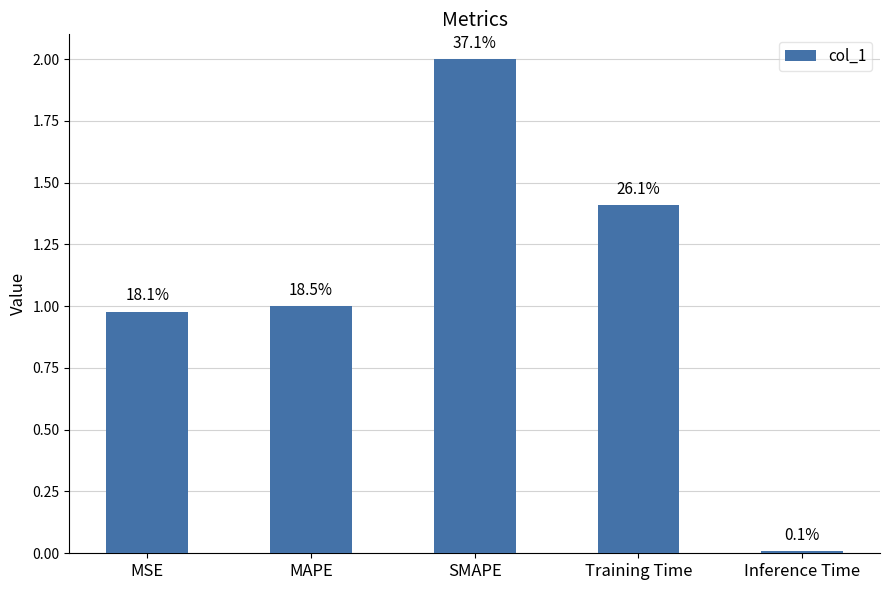

Are the bars horizontal?

No